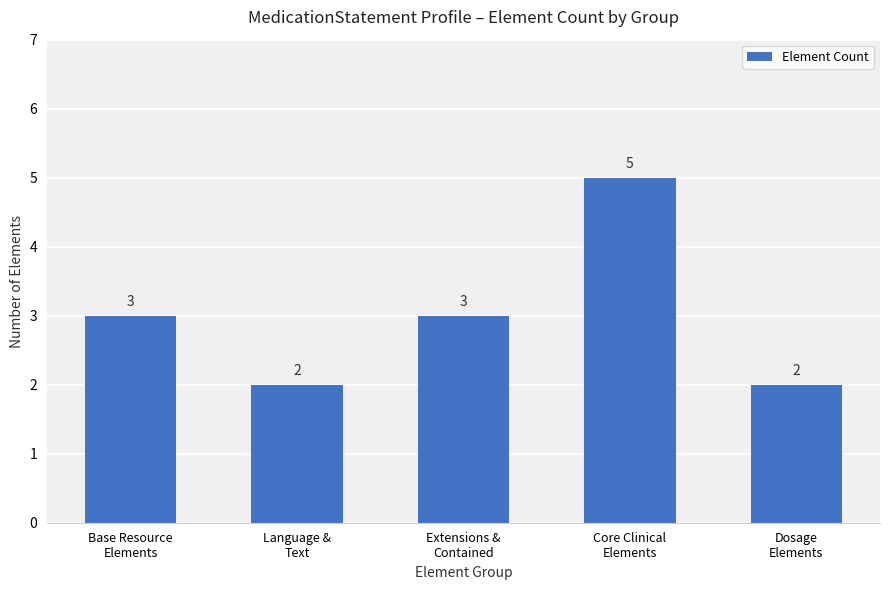

What is the value of the 1st bar from the left?

3